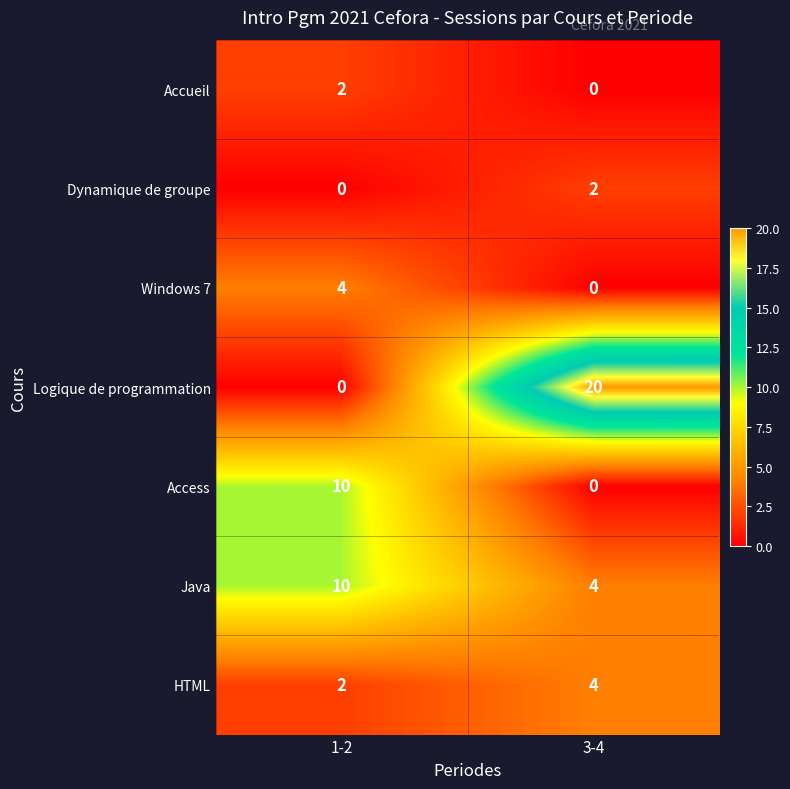

What is the difference between the Access values at 1-2 and 3-4?

10